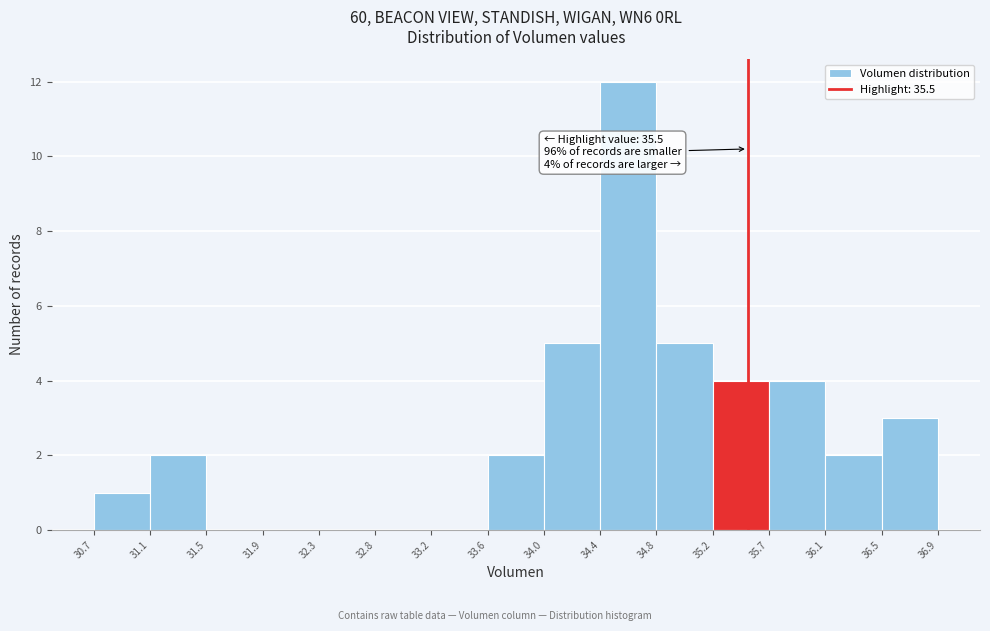

Over which range of the x-axis is the bar tallest?

34.4 to 34.8